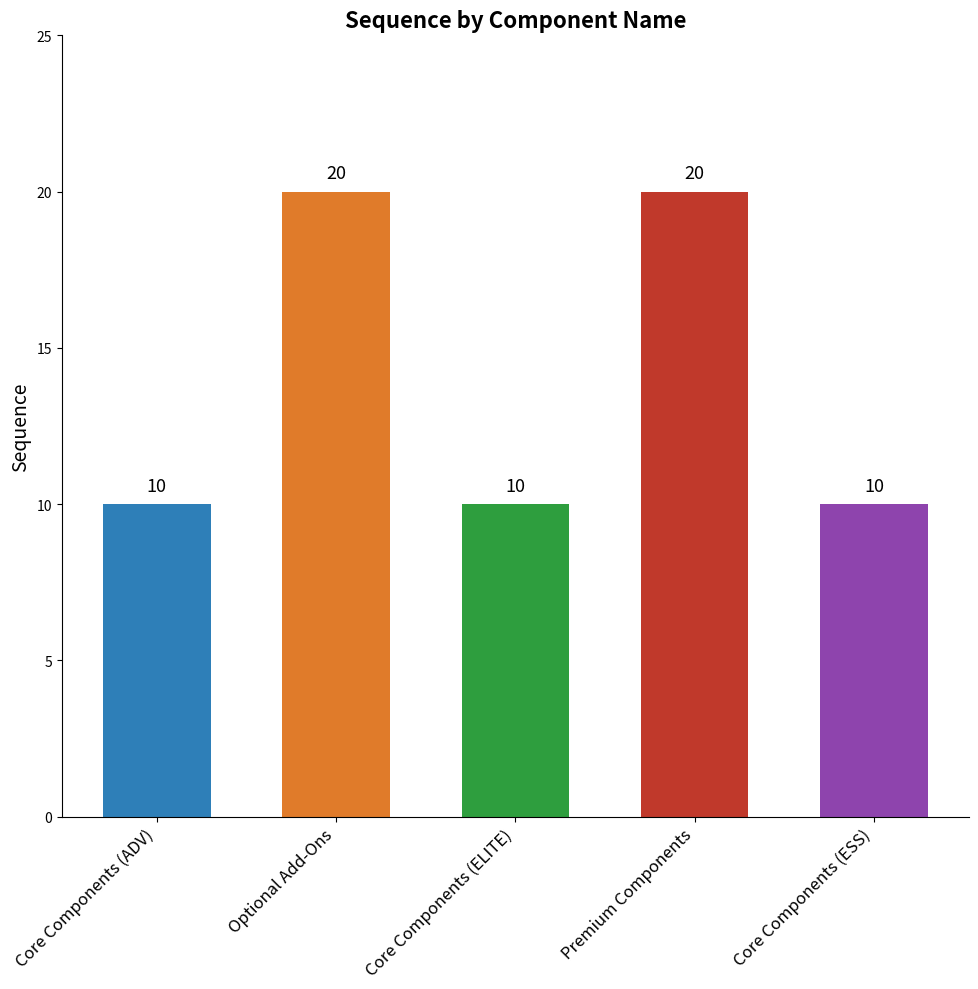

What is the smallest value displayed?

10